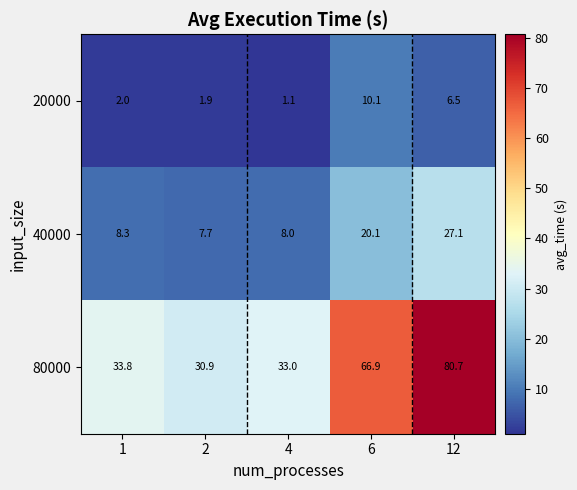

Where is 80000 nearest to the value 55?

6